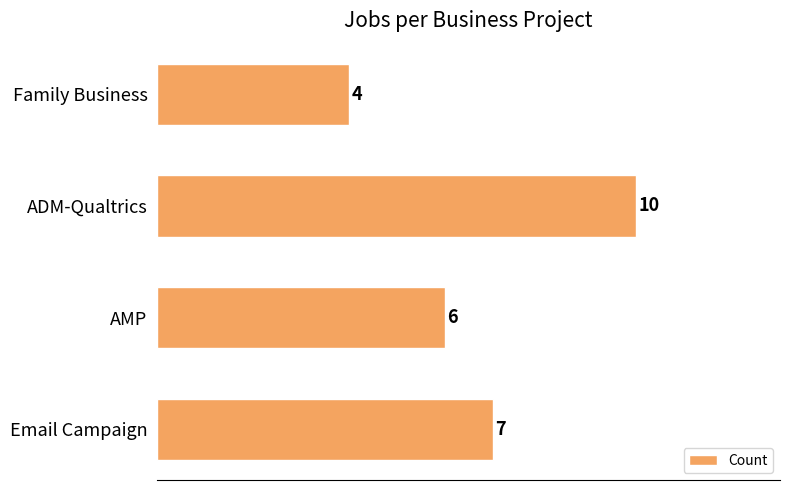

Reading top to bottom, what are all the values shown in this chart?

4	10	6	7